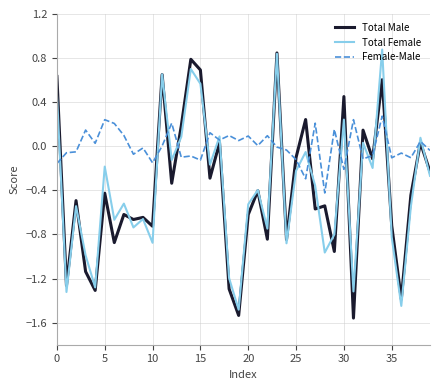

Does the chart display data point markers on the line(s)?

No